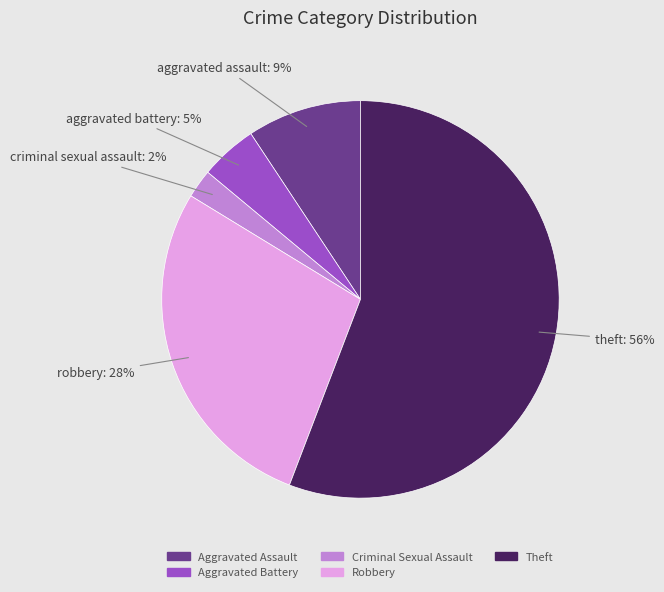

Which has a higher value, Aggravated Battery or Robbery?

Robbery